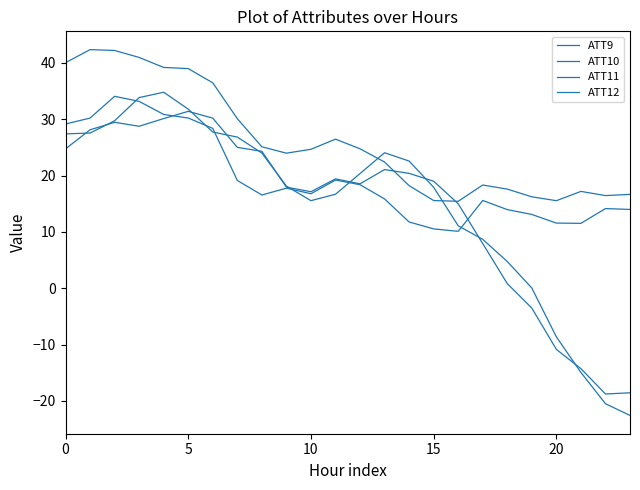

Does the chart have visible grid lines?

No